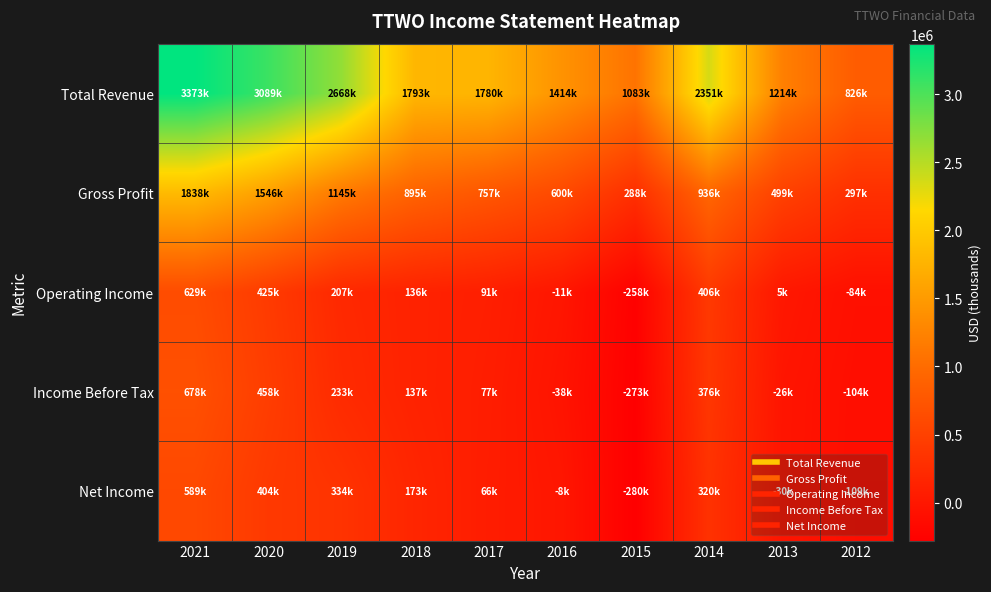

Count the number of categories in the chart.

10